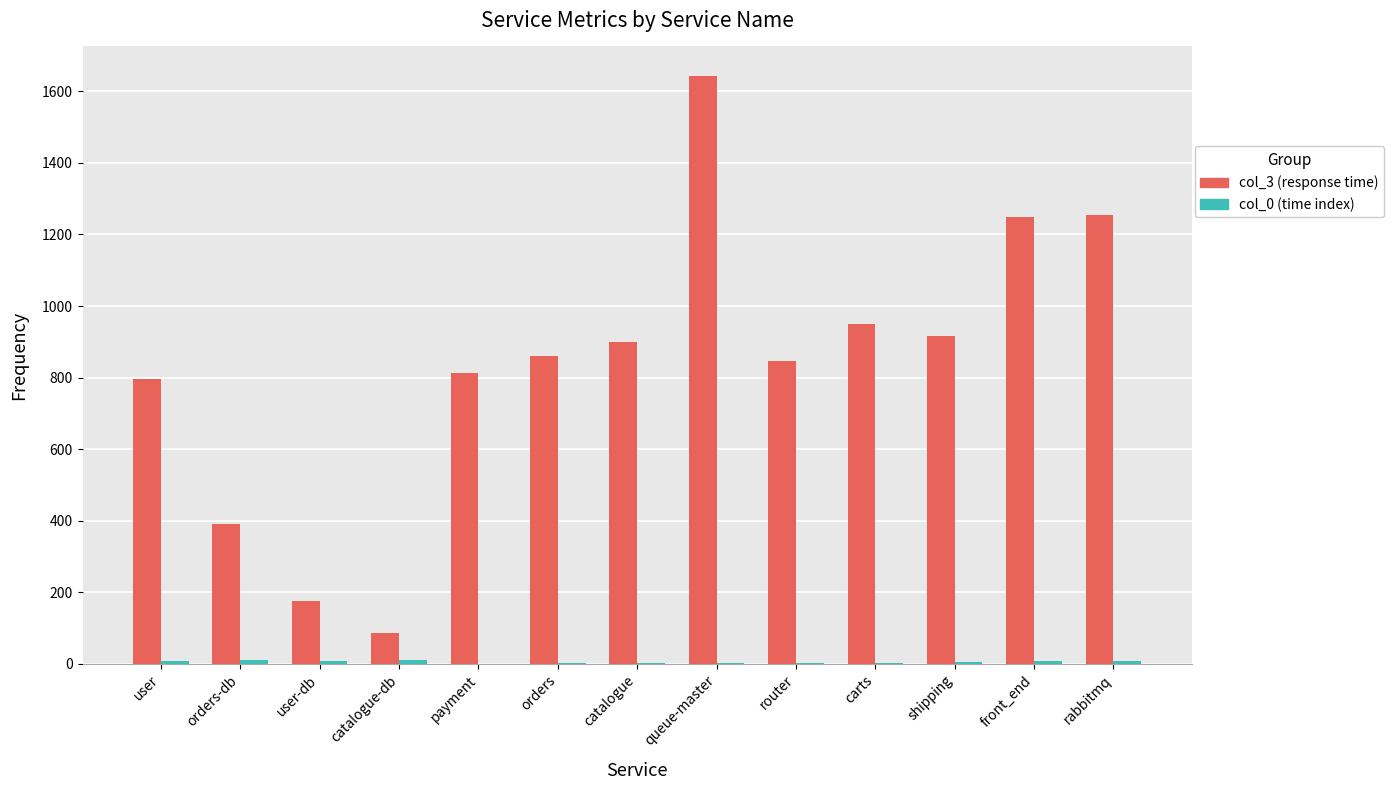

Between queue-master and rabbitmq, which series saw the biggest shift?

col_3 (response time)